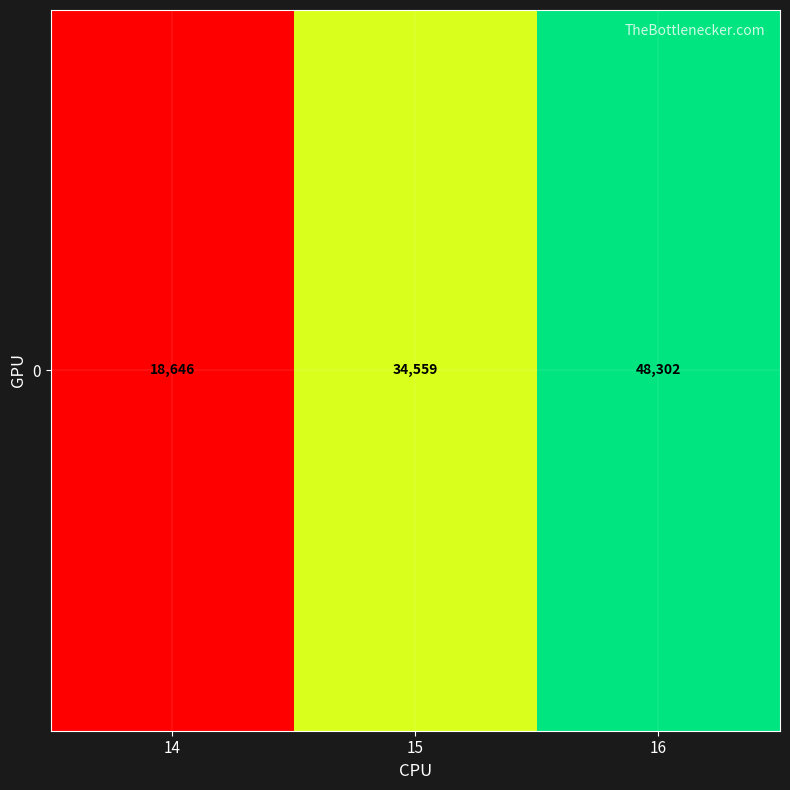

Reading right to left, list all the values displayed in this chart.

48302	34559	18646